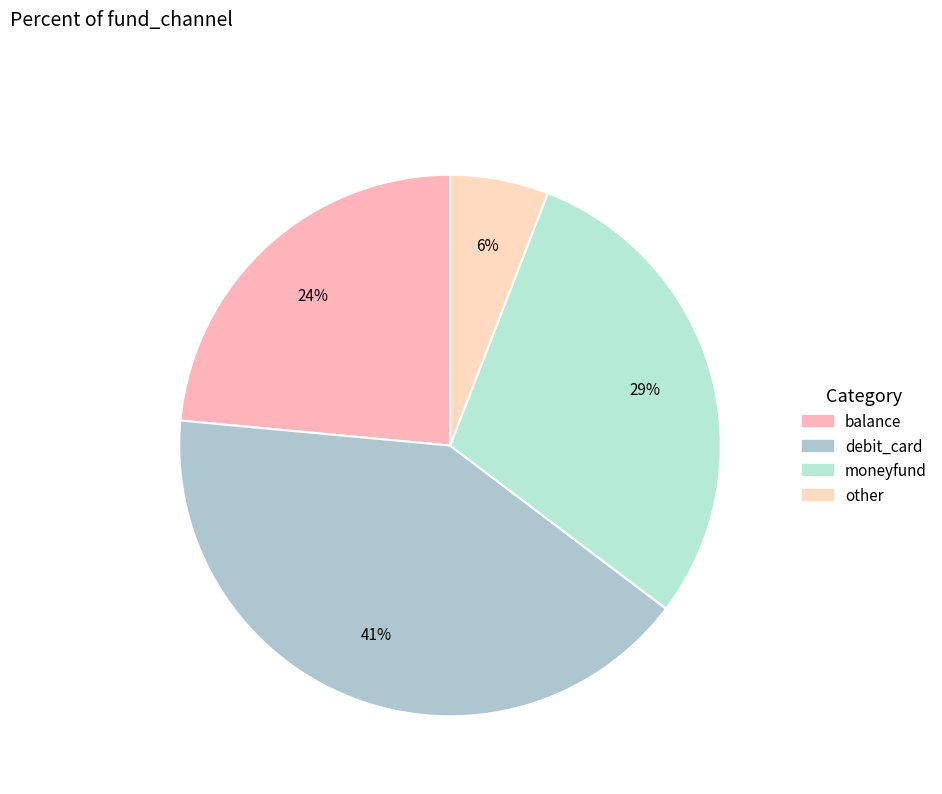

What is the largest slice in the pie chart?

debit_card